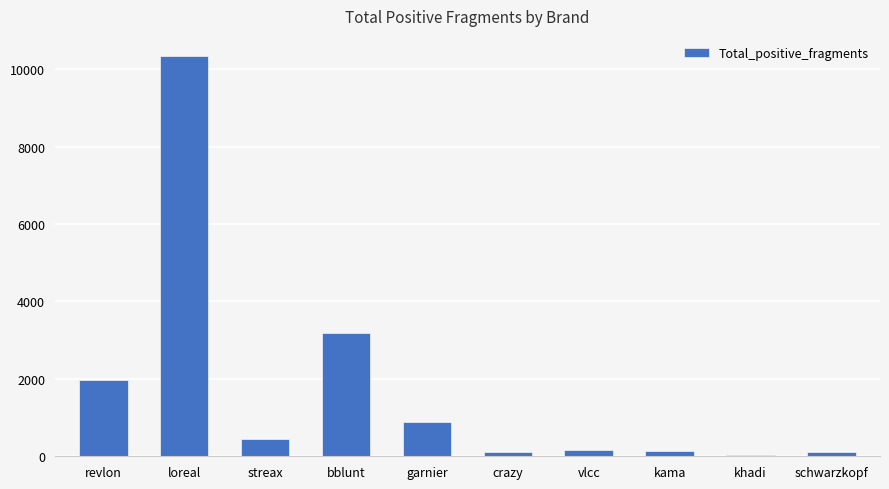

Are the bars grouped side by side (vs. stacked)?

No